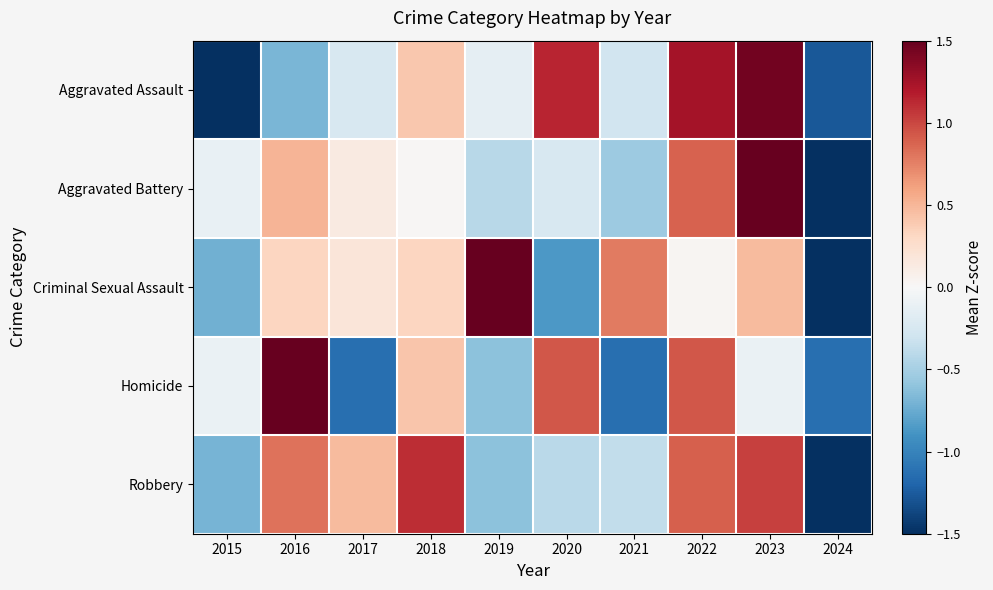

Reading left to right, what are all the values shown in this chart?

Aggravated Assault: 2015=-1.6	2016=-0.7	2017=-0.2	2018=0.4	2019=-0.1	2020=1.1	2021=-0.3	2022=1.2	2023=1.4	2024=-1.3
Aggravated Battery: 2015=-0.1	2016=0.5	2017=0.1	2018=0.0	2019=-0.4	2020=-0.2	2021=-0.5	2022=0.9	2023=1.9	2024=-2.2
Criminal Sexual Assault: 2015=-0.7	2016=0.3	2017=0.2	2018=0.3	2019=1.7	2020=-0.9	2021=0.8	2022=0.0	2023=0.5	2024=-2.2
Homicide: 2015=-0.1	2016=2.0	2017=-1.1	2018=0.4	2019=-0.6	2020=0.9	2021=-1.1	2022=0.9	2023=-0.1	2024=-1.1
Robbery: 2015=-0.7	2016=0.8	2017=0.5	2018=1.1	2019=-0.6	2020=-0.4	2021=-0.4	2022=0.9	2023=1.0	2024=-2.2